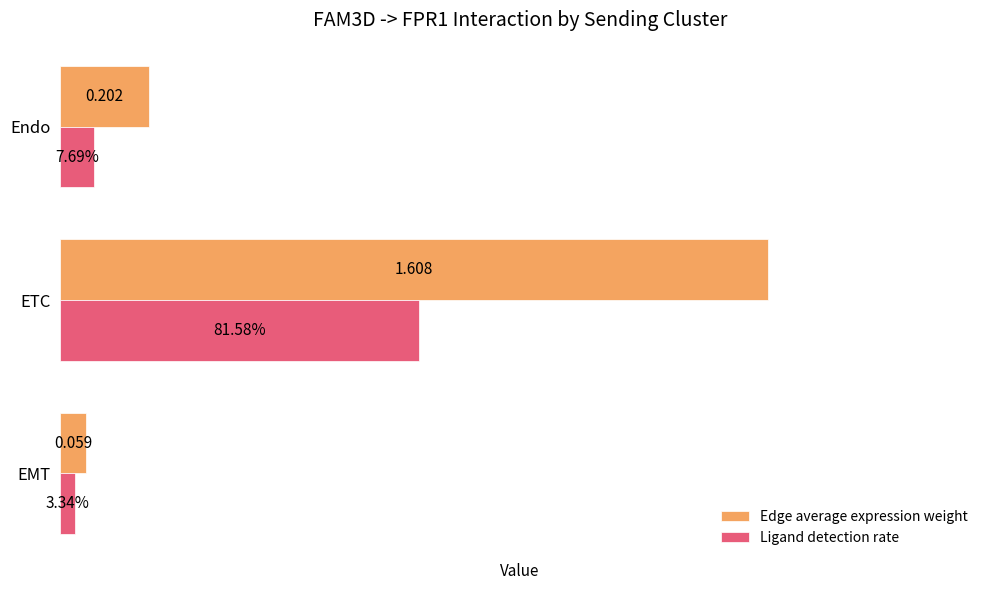

At which category is the sum across all series the highest?

ETC